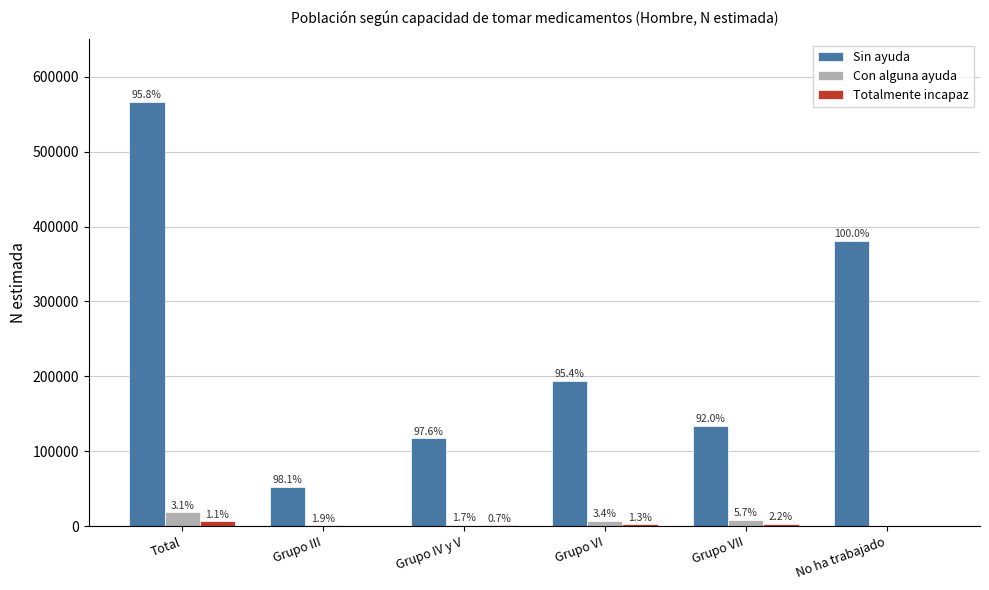

Reading left to right, list all the values displayed in this chart.

Sin ayuda: Total=566514	Grupo III=52345	Grupo IV y V=117424	Grupo VI=194424	Grupo VII=133675	No ha trabajado=381280
Con alguna ayuda: Total=18201	Grupo III=999	Grupo IV y V=2044	Grupo VI=6831	Grupo VII=8327	No ha trabajado=0
Totalmente incapaz: Total=6613	Grupo III=0	Grupo IV y V=793	Grupo VI=2601	Grupo VII=3220	No ha trabajado=0